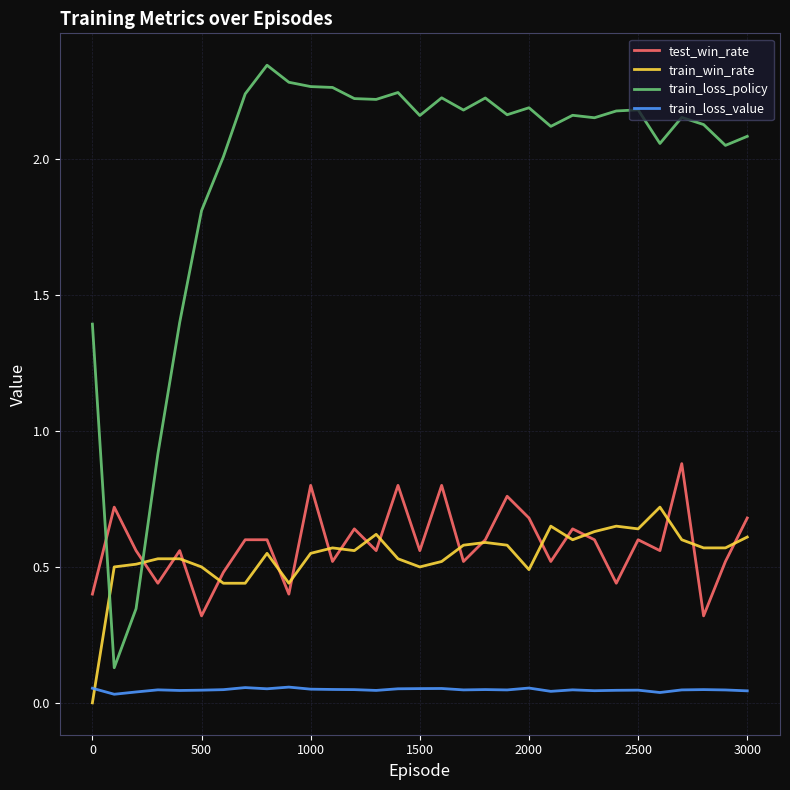

Which series has the widest spread of values?

train_loss_policy